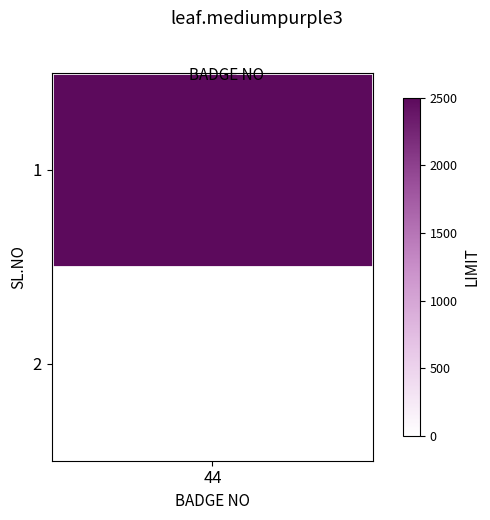

Reading left to right, what are all the values shown in this chart?

0=2500	1=0